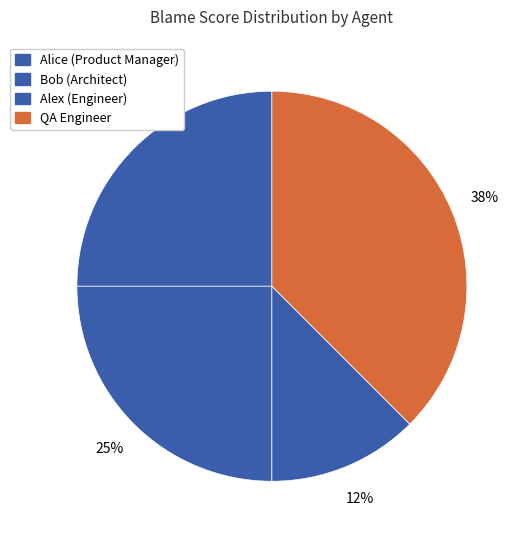

How many segments does this pie chart have?

4